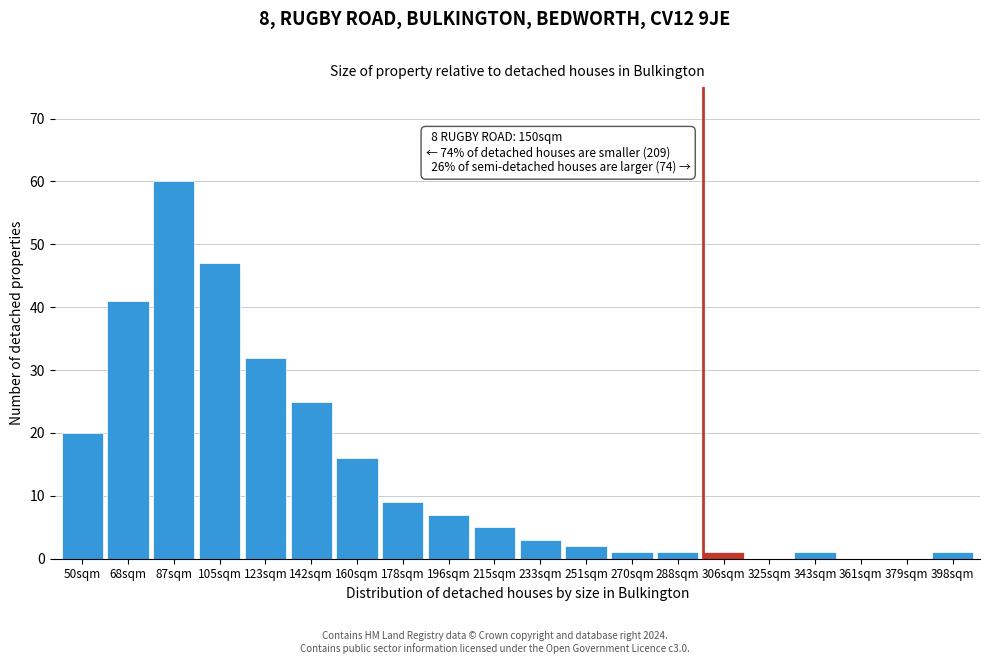

Reading left to right, list all the values displayed in this chart.

50sqm=20	68sqm=41	87sqm=60	105sqm=47	123sqm=32	142sqm=25	160sqm=16	178sqm=9	196sqm=7	215sqm=5	233sqm=3	251sqm=2	270sqm=1	288sqm=1	306sqm=1	325sqm=0	343sqm=1	361sqm=0	379sqm=0	398sqm=1